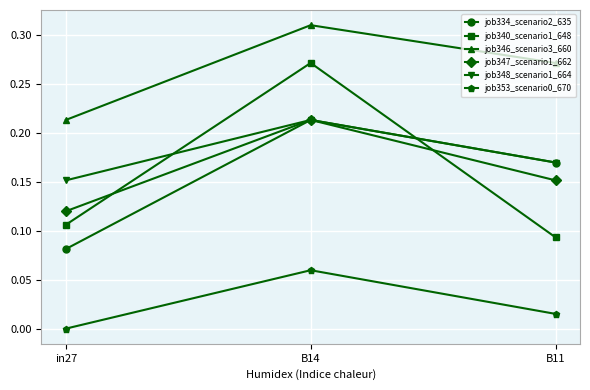

List the labels in order of job353_scenario0_670 value, smallest first.

in27, B11, B14